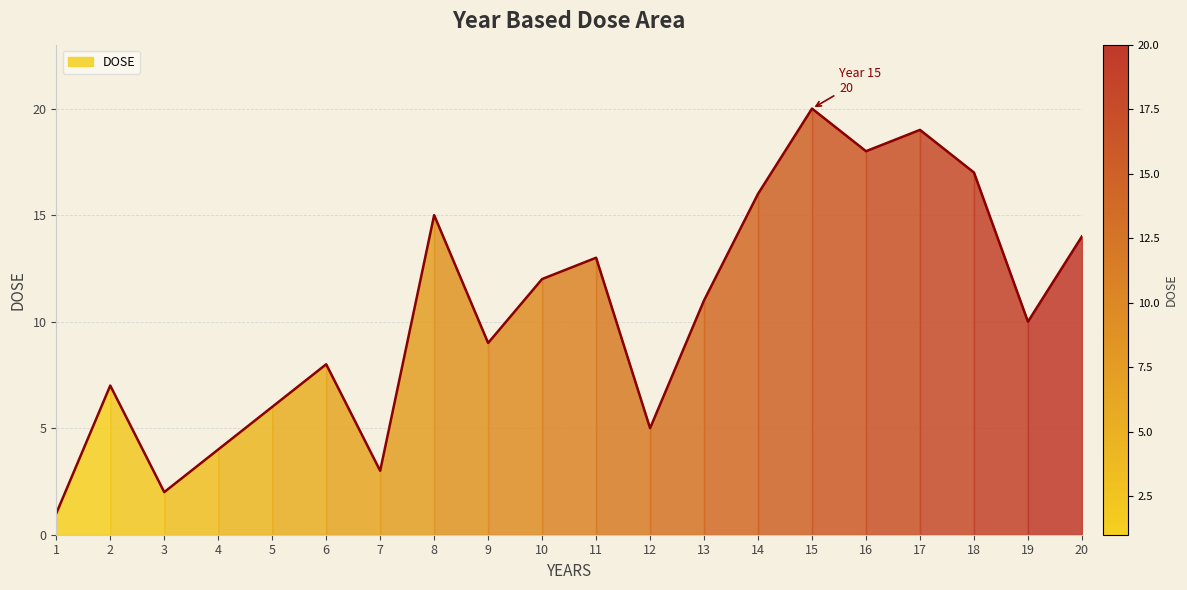

What is the change in value from 2 to 13?

+4